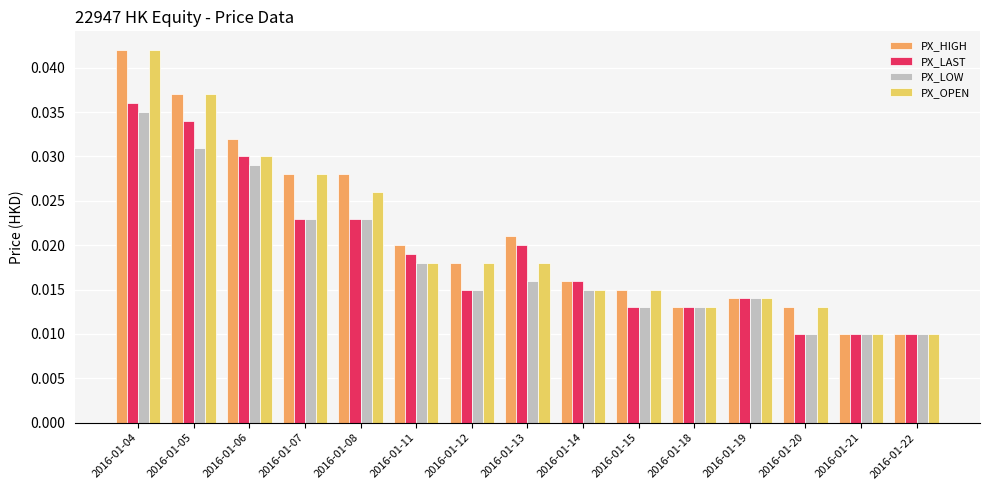

Which label corresponds to the largest value in the chart?

2016-01-04